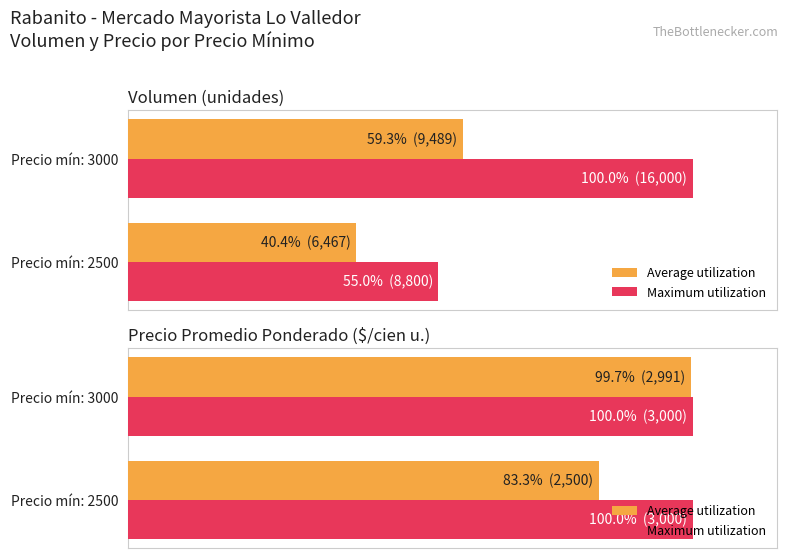

What is the value of the Average utilization bar at the 2nd from the left?

99.7